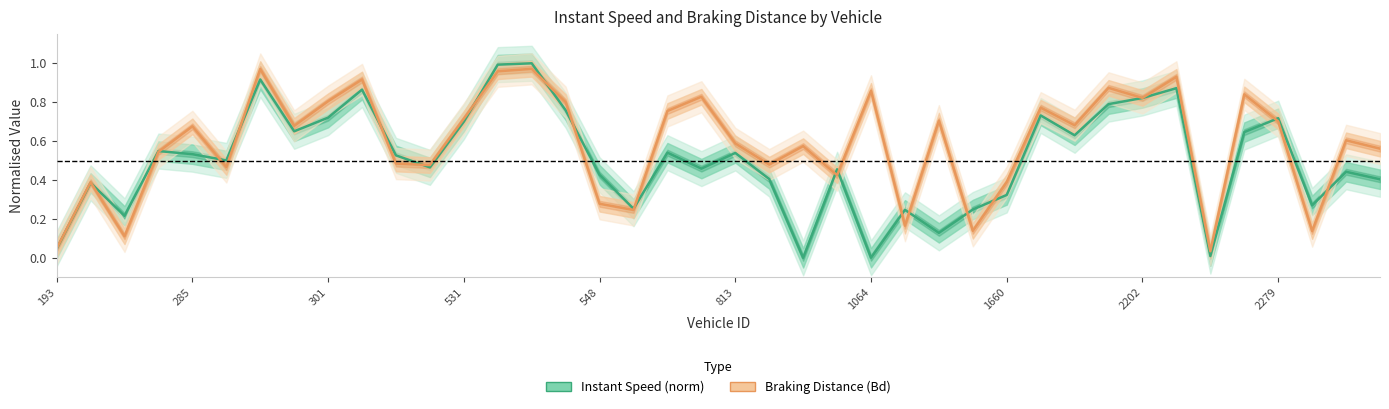

How many data points does each series have?

40